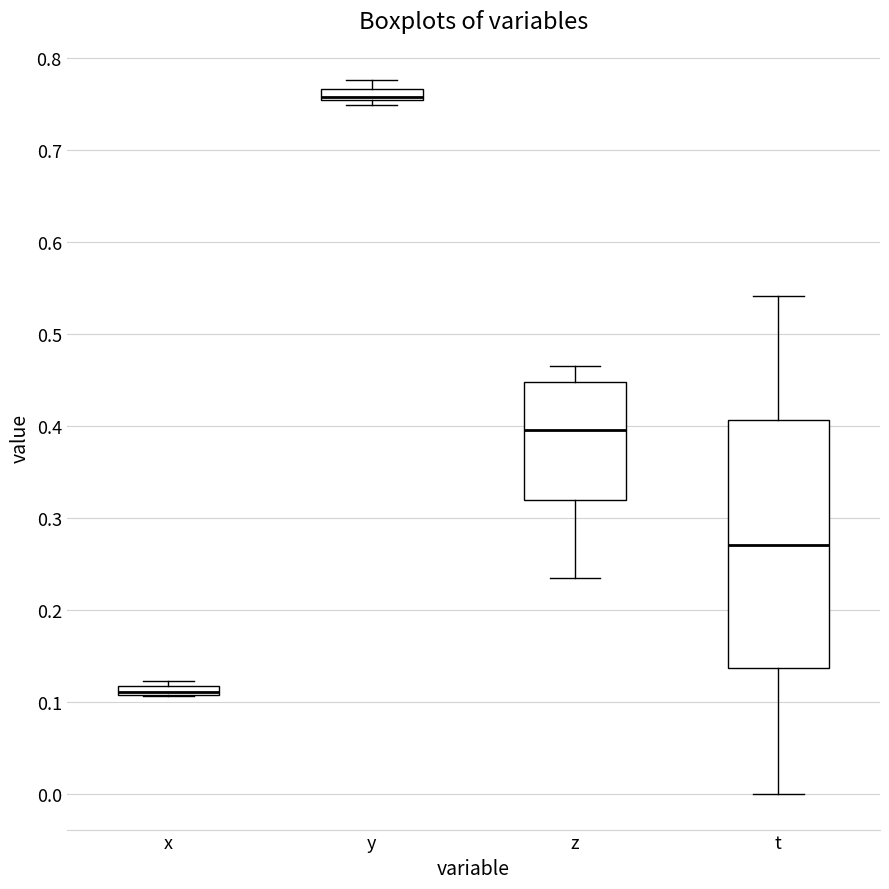

Where is the upper edge of the box for x on the y-axis? The values are not printed on the chart, so give them approximately, as read against the axis.

0.12